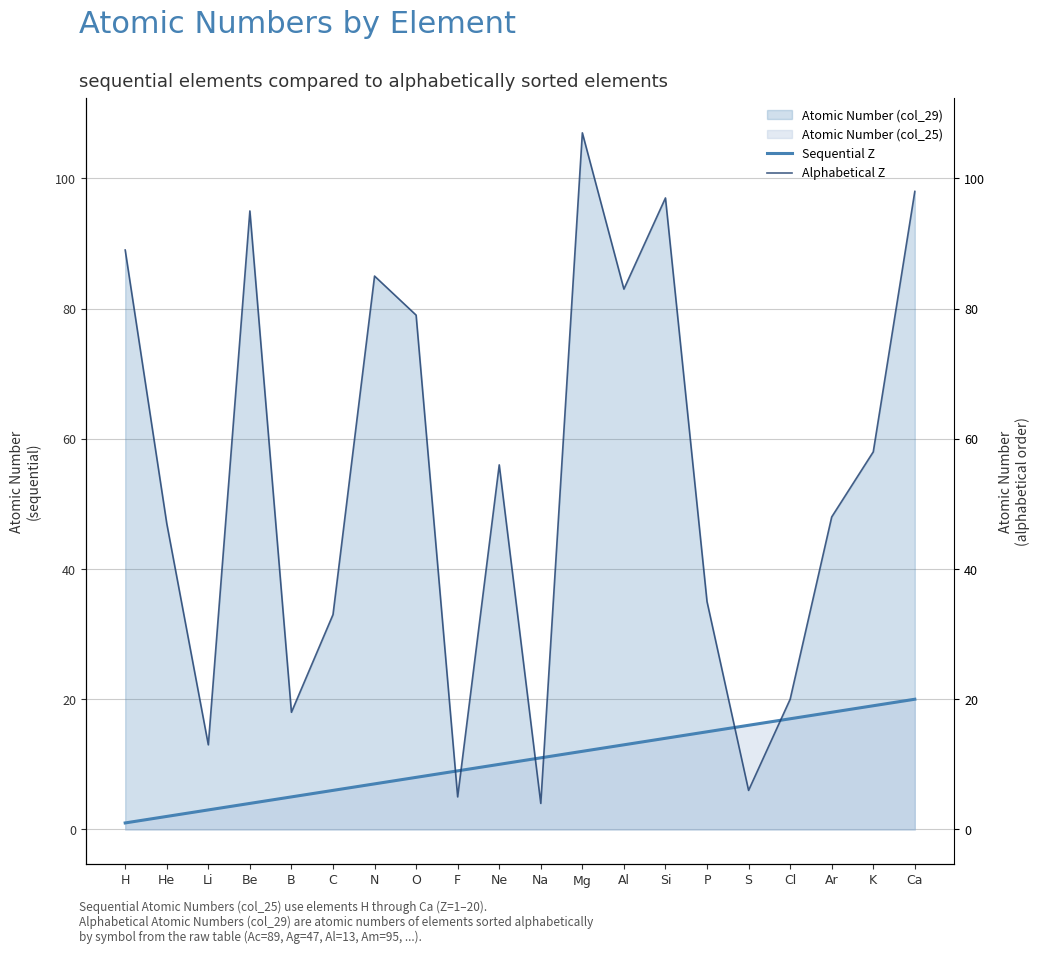

What is the minimum value for Alphabetical Z?

4